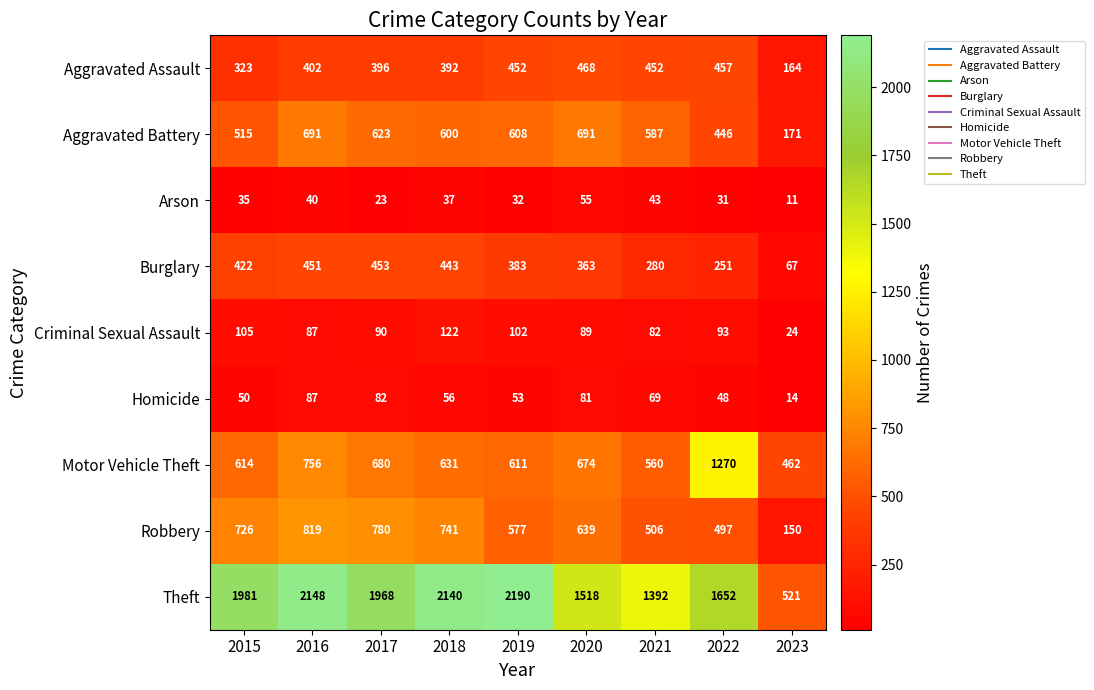

Between 2017 and 2020, which series saw the biggest shift?

Theft